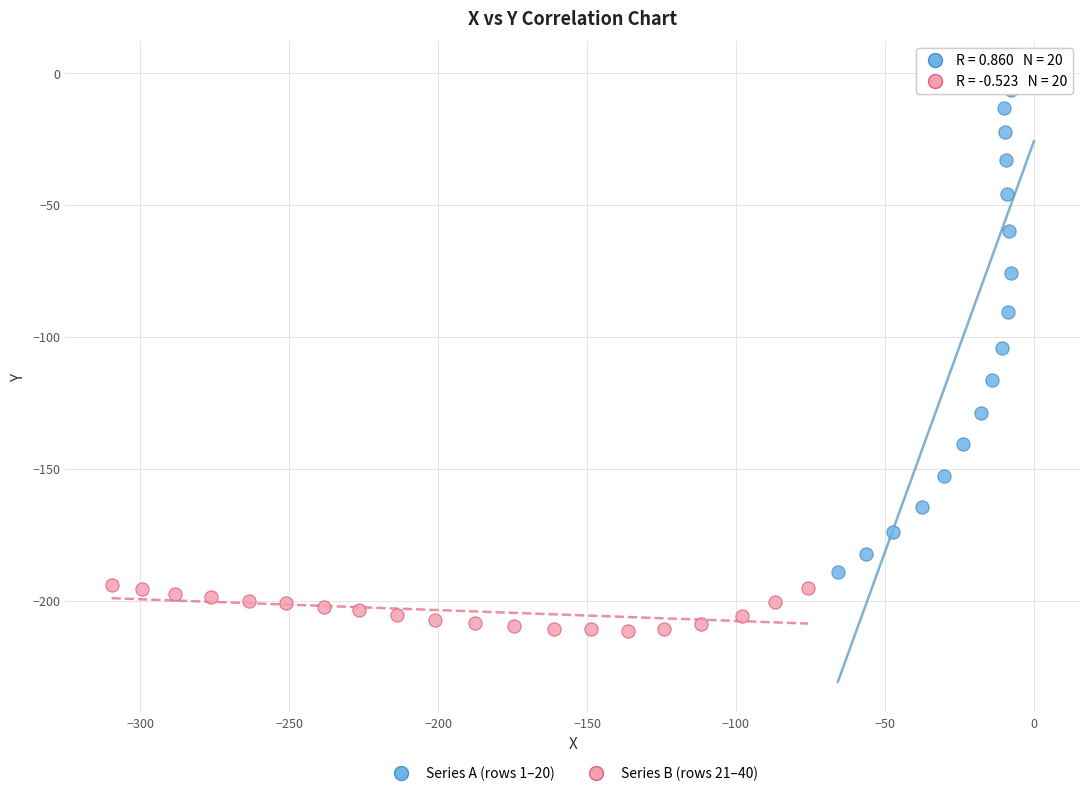

Which series contains the lowest Y value?

Series B (rows 21–40)